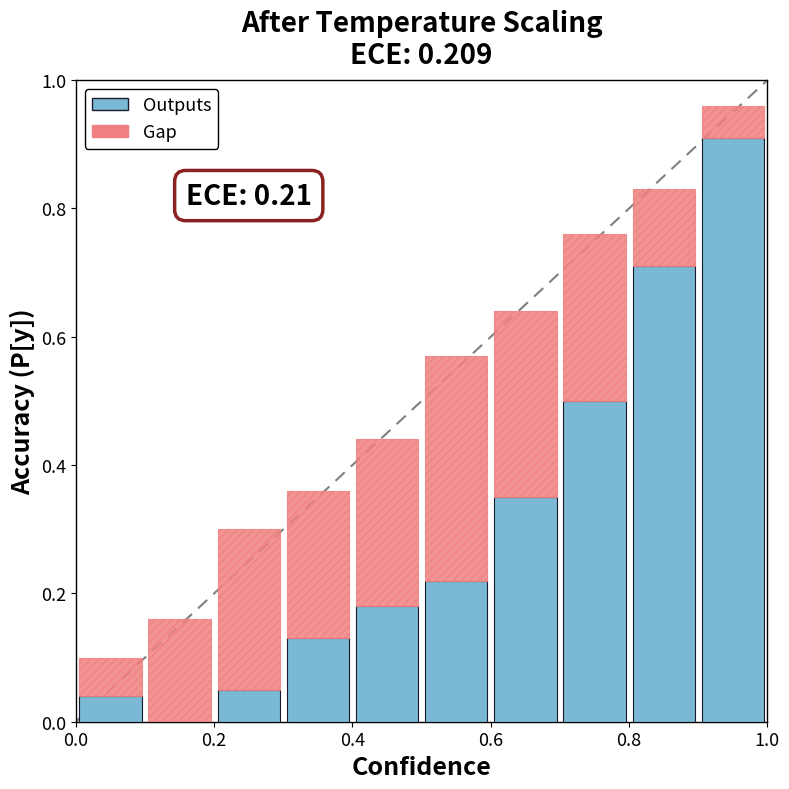

What is the sum of all Outputs values?

3.1